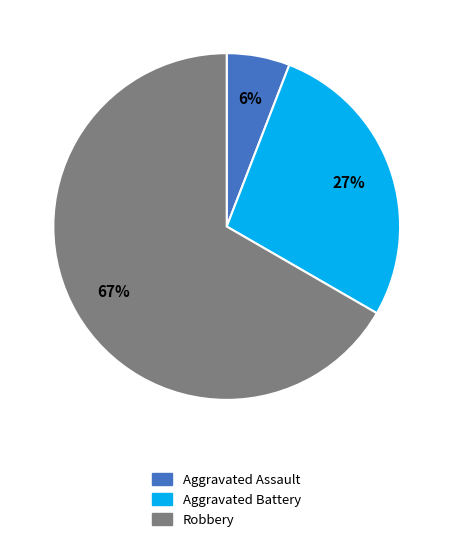

To the nearest percent, what is the difference between the largest and smallest slice percentages?

61%